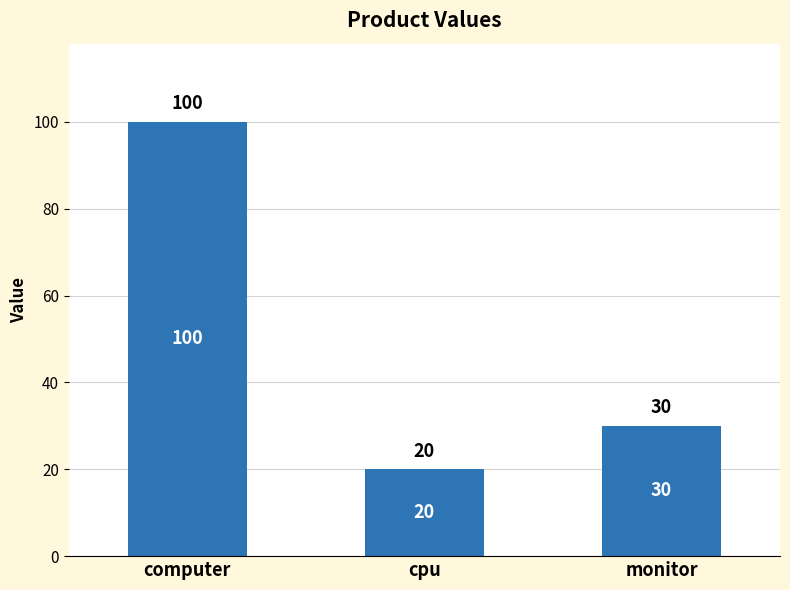

What position from the right is monitor?

1